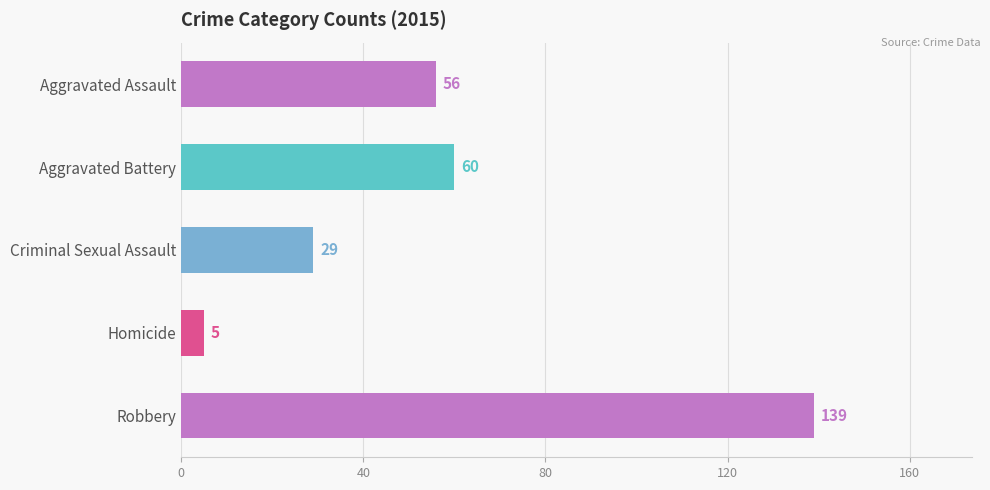

Is it true that the value at Criminal Sexual Assault is 42?

False